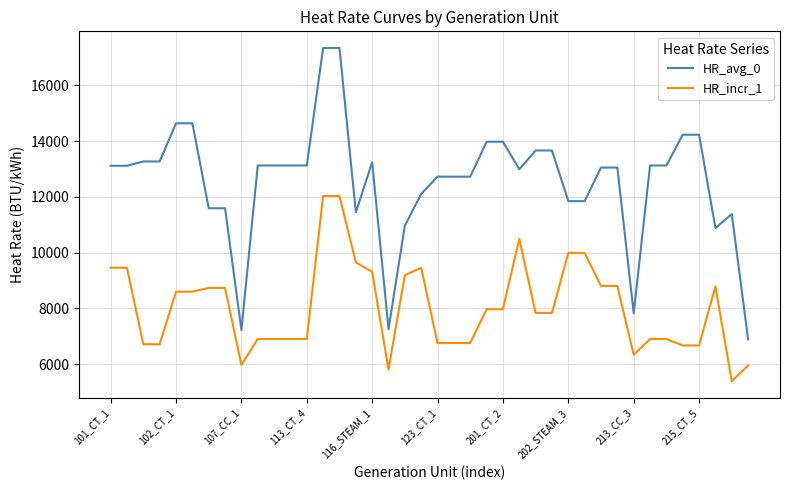

Which series has the largest range (max minus min)?

HR_avg_0